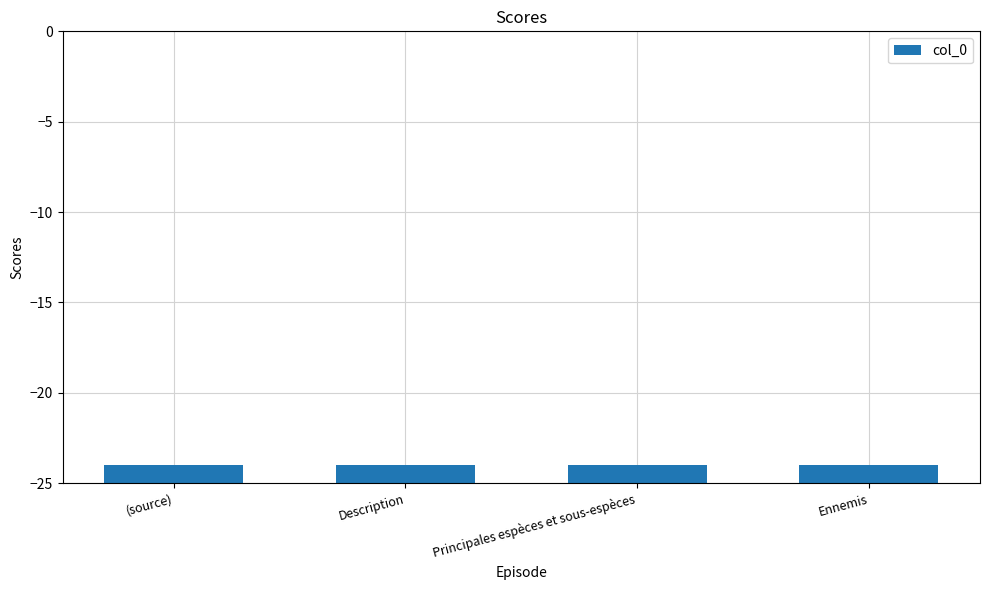

Where does the data first go above -25?

(source)